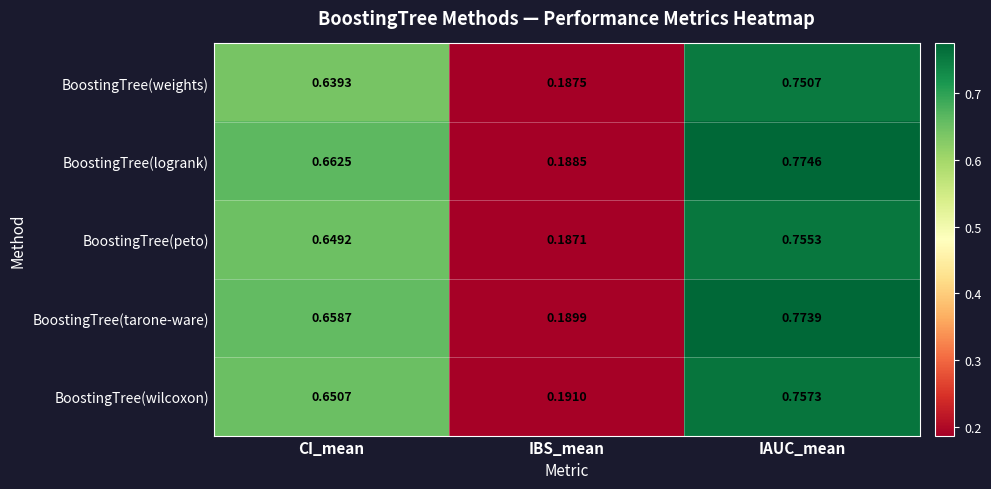

At which label is BoostingTree(tarone-ware) closest to 0?

IBS_mean